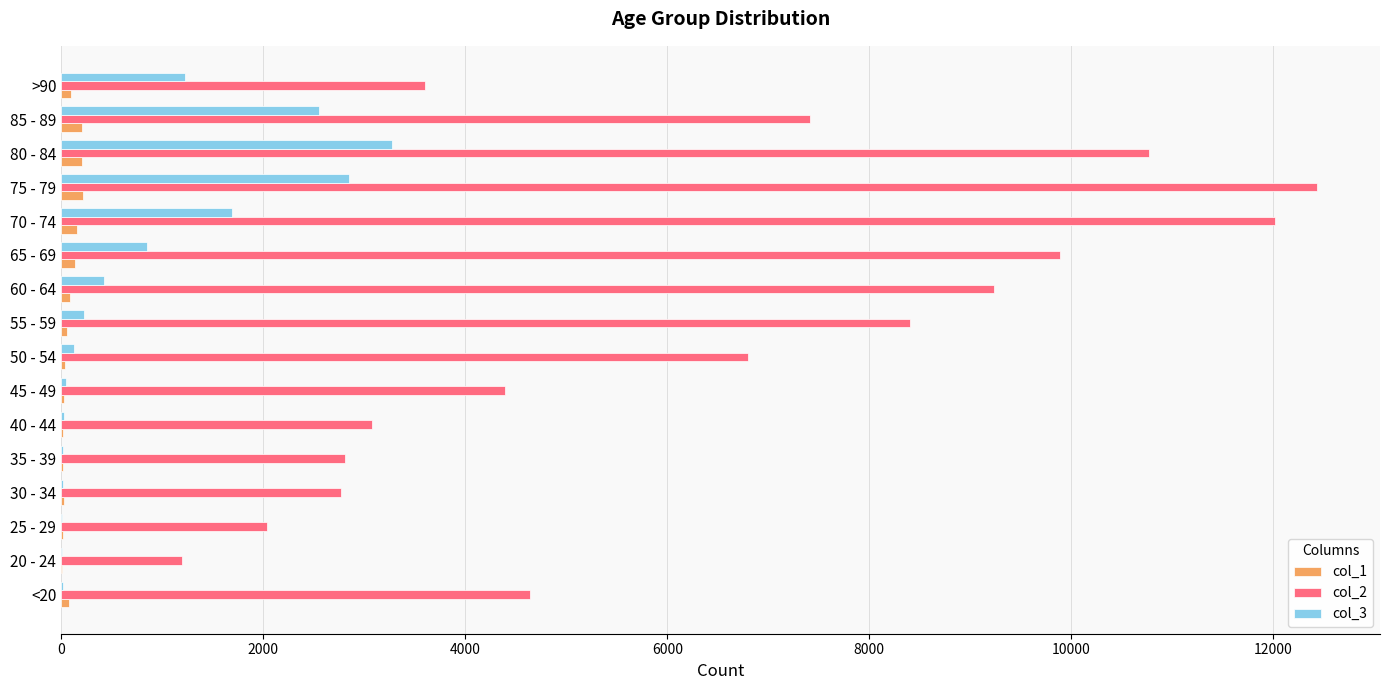

What is the sum of all col_2 values?

101482